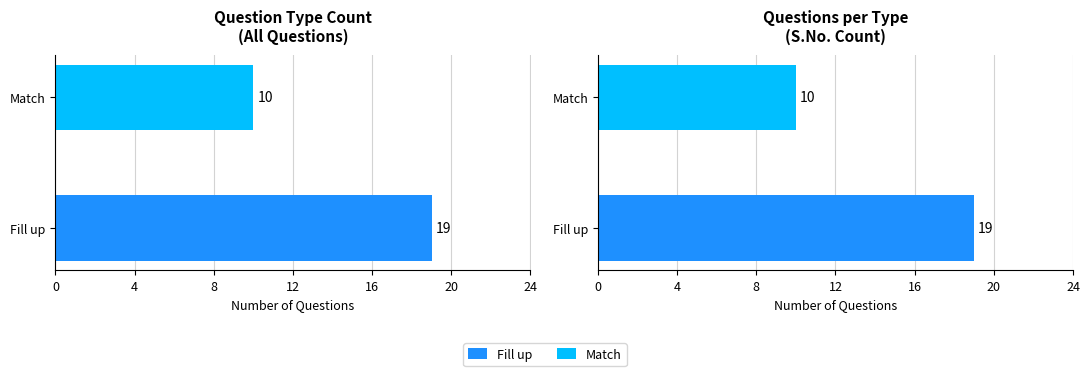

Is it true that Fill up equals 33 at Fill up?

False